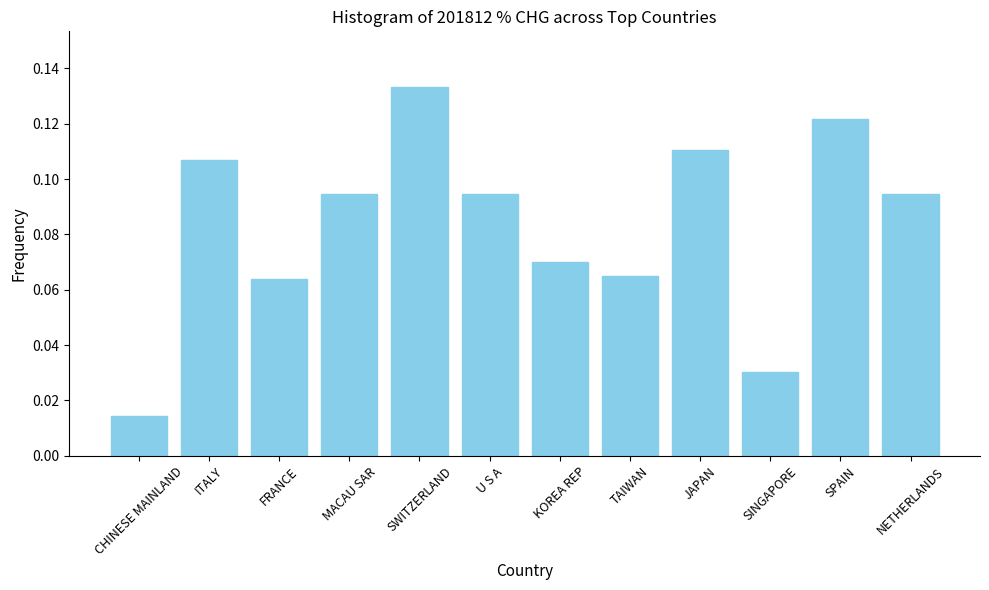

At which category does the chart reach its peak across all series?

SWITZERLAND